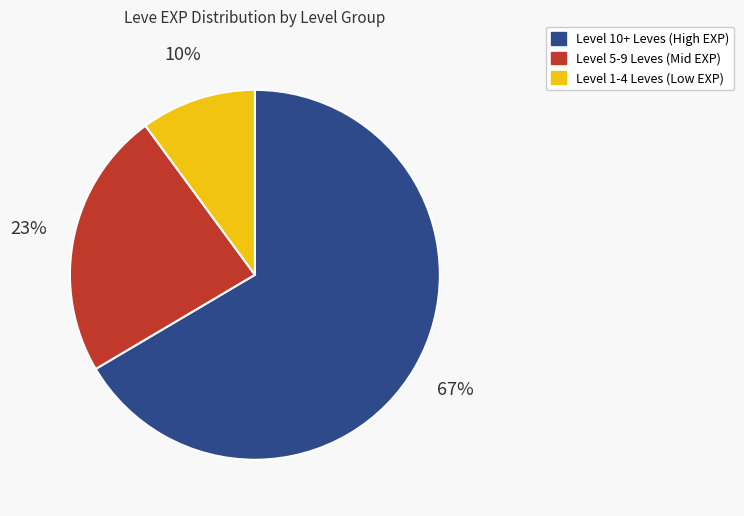

Is there any slice that represents more than half of the pie?

Yes